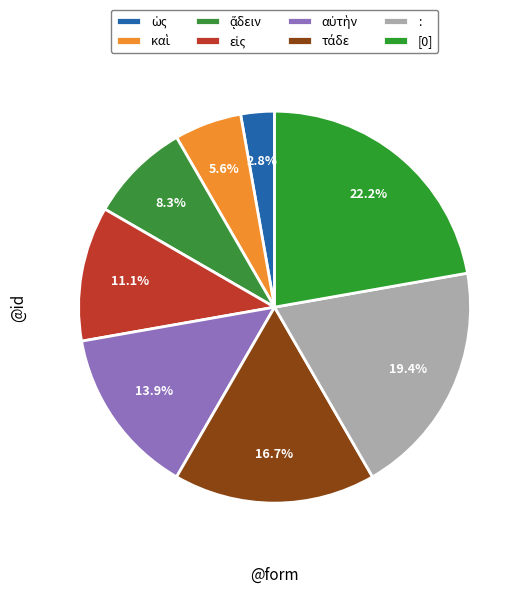

How many slices are in this pie chart?

8